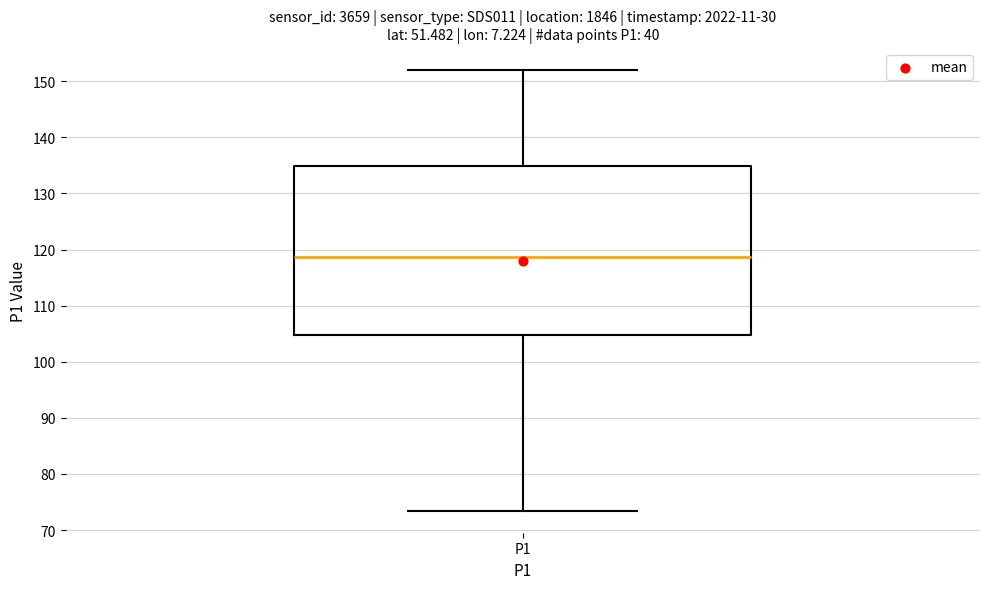

Where is the lower edge of the box for P1 on the y-axis? The values are not printed on the chart, so give them approximately, as read against the axis.

105